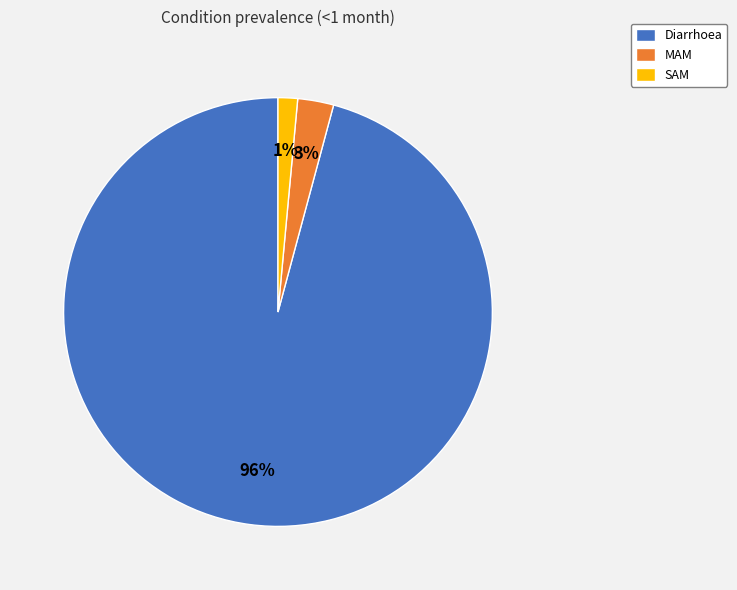

How many slices are in this pie chart?

3